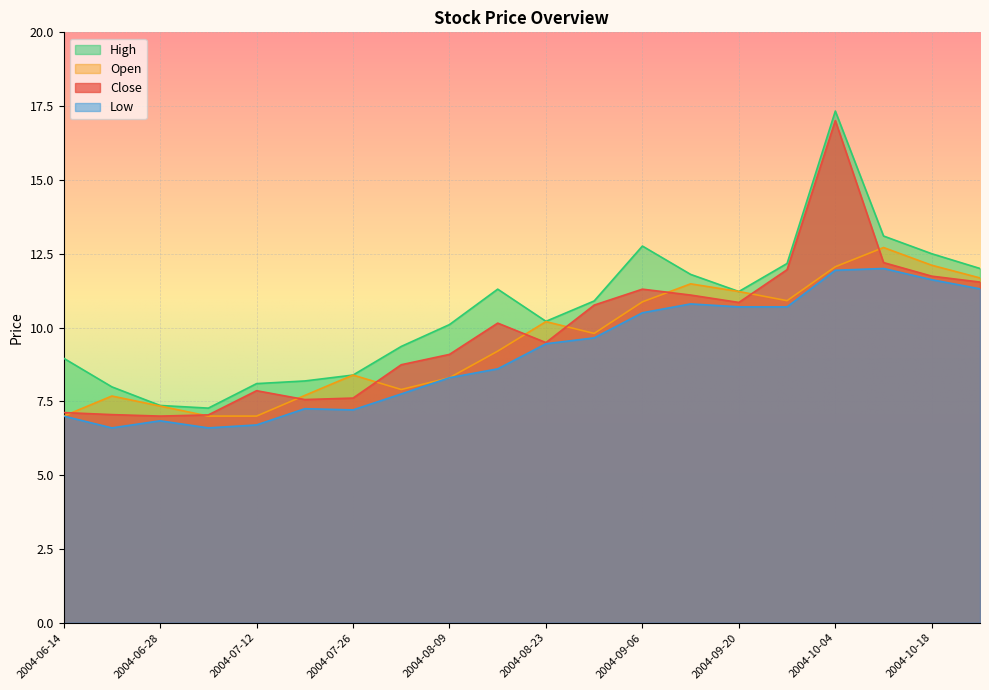

What is the smallest value displayed?

6.6